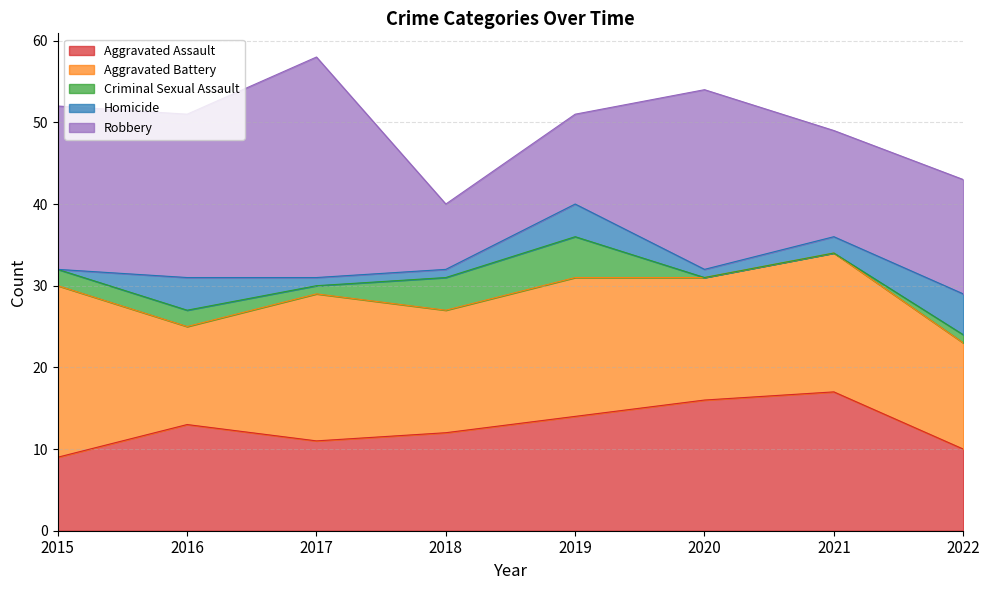

Which series has the largest total across all categories?

Robbery